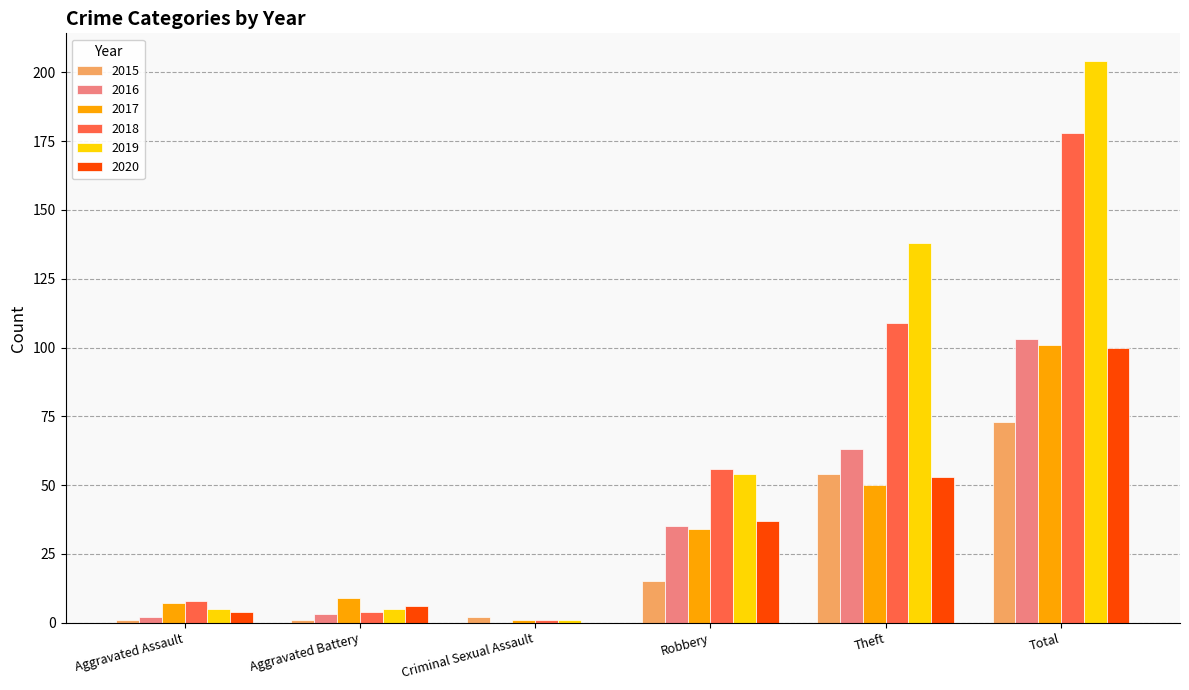

What is the spread (max minus min) of values at Robbery?

41